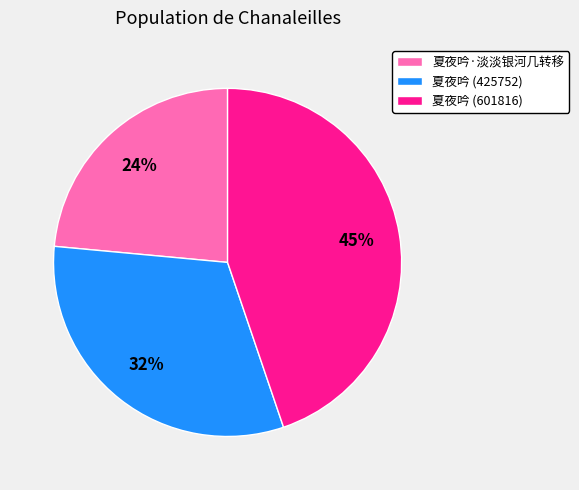

To the nearest percent, what is the difference between the 夏夜吟·淡淡银河几转移 and 夏夜吟 (425752) slice percentages?

8%